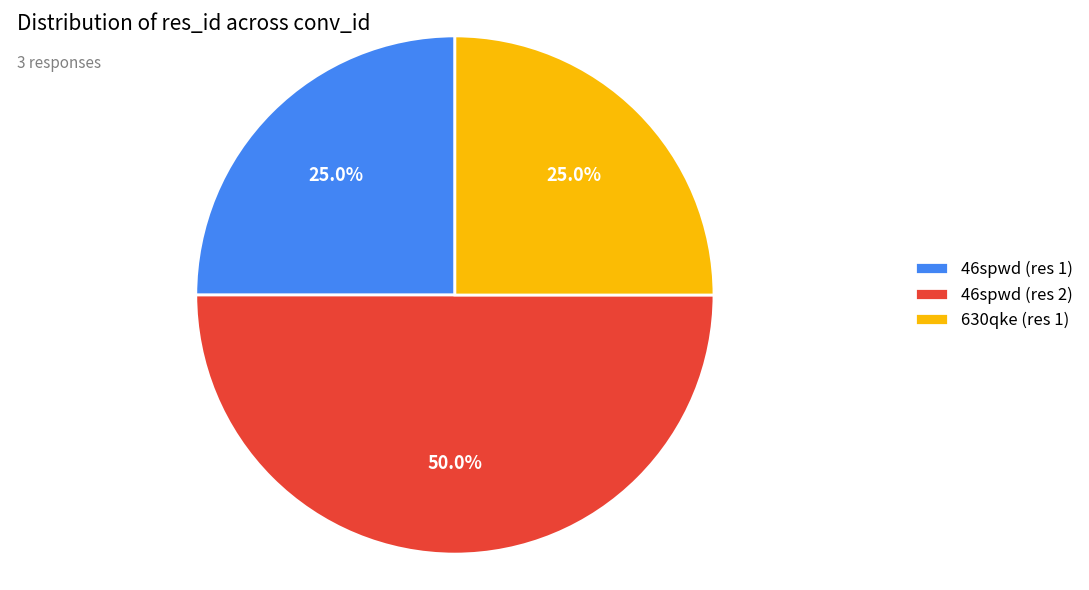

What is the ratio of the value at 630qke (res 1) to the value at 46spwd (res 1)?

1.0